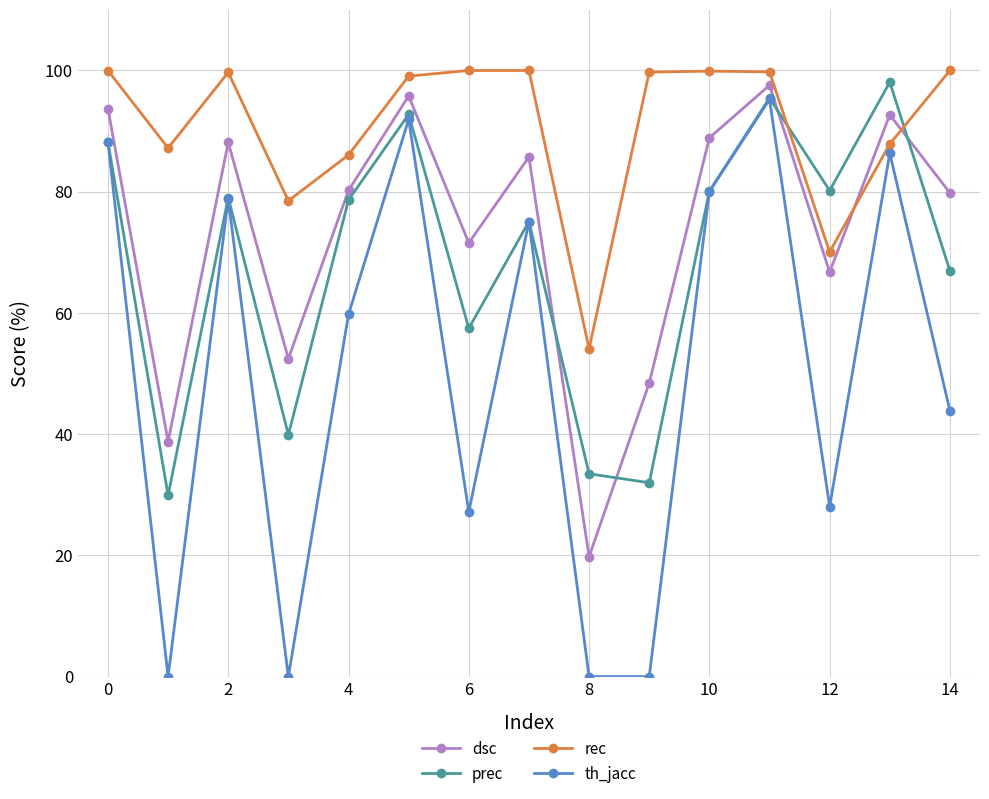

What is the value of the dsc point at the 10th from the left?

48.4